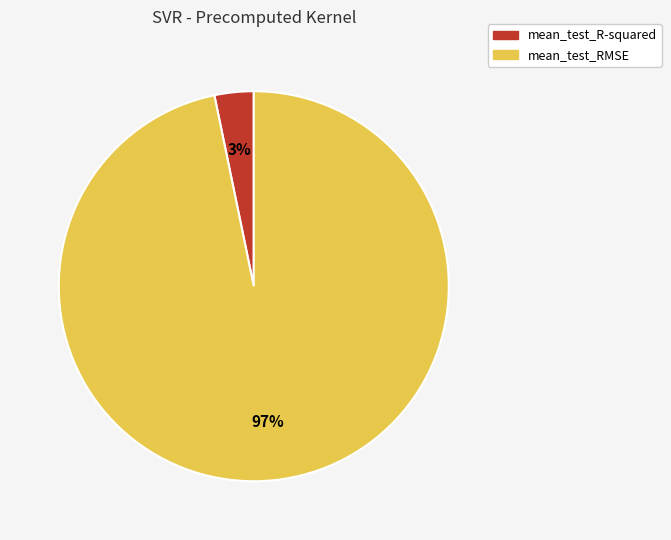

Count the number of slices in the pie.

2